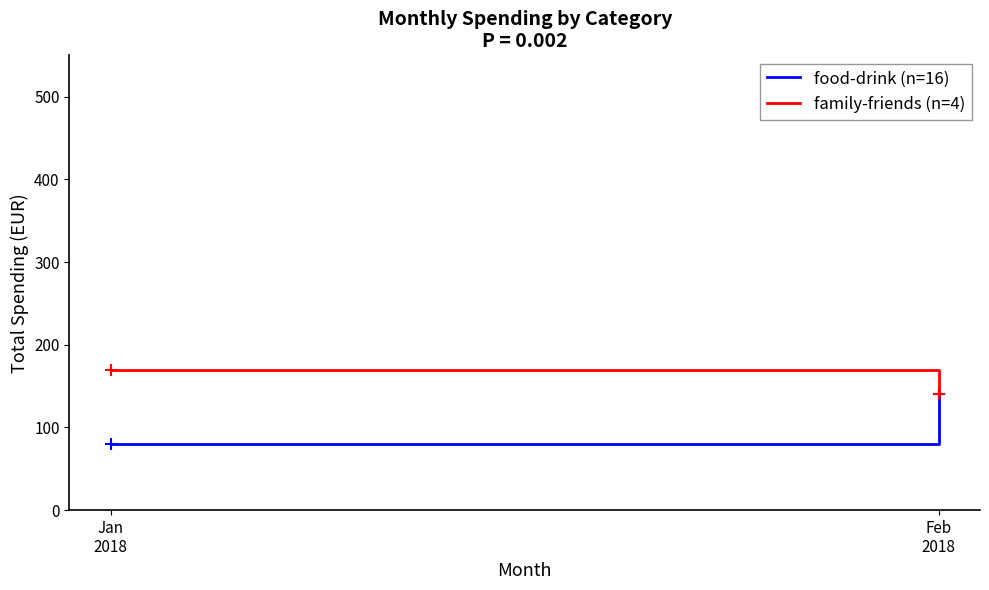

Reading left to right, transcribe all the data shown in this chart.

food-drink (n=16): 79.7	141.0
family-friends (n=4): 170.0	140.0